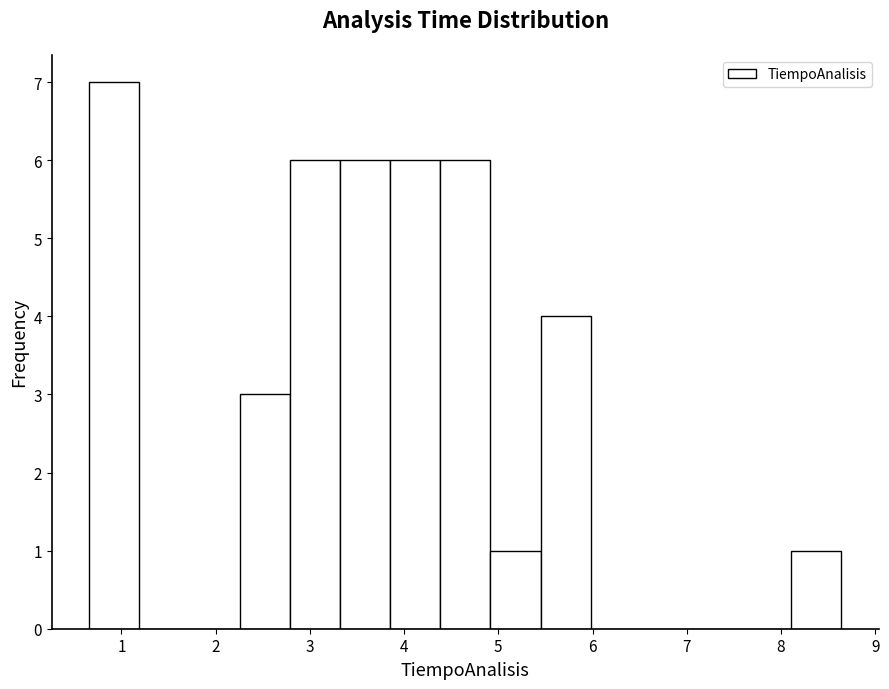

What is the height of the bar covering 4.4 to 4.9 on the x-axis? Neither the bar edges nor the heights are printed on the chart, so give them approximately, as read against the axes.

6